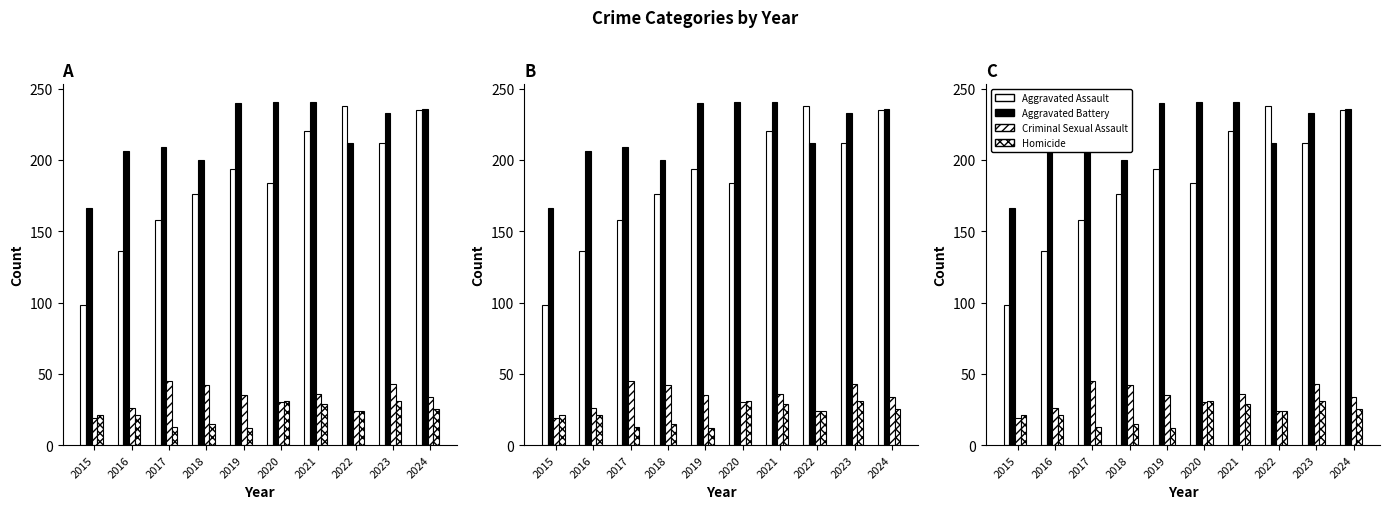

How many distinct data groups are displayed?

4